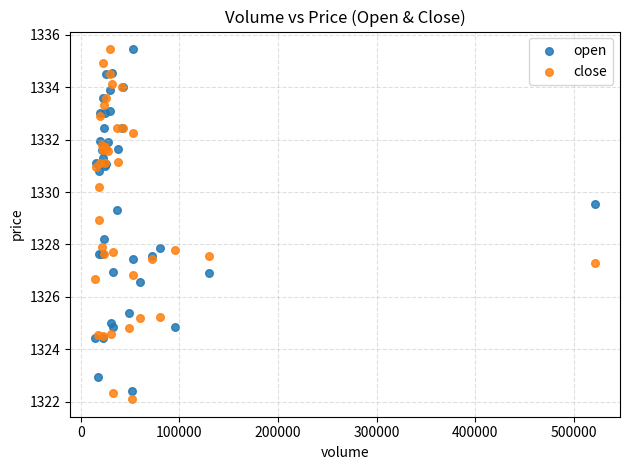

What is the X range (max minus min) for the scatter plot?

506836.0